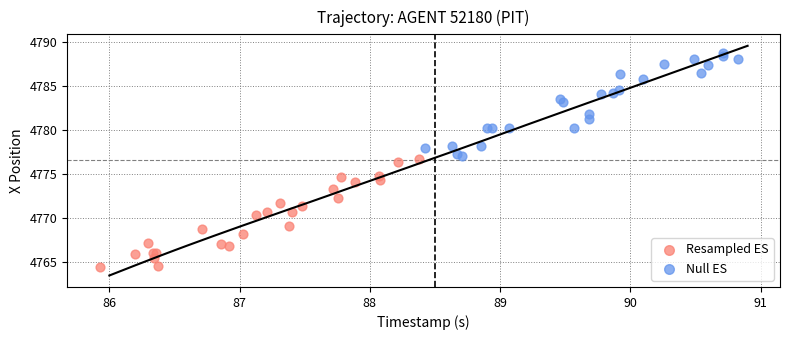

Which series contains the highest Y value?

Null ES